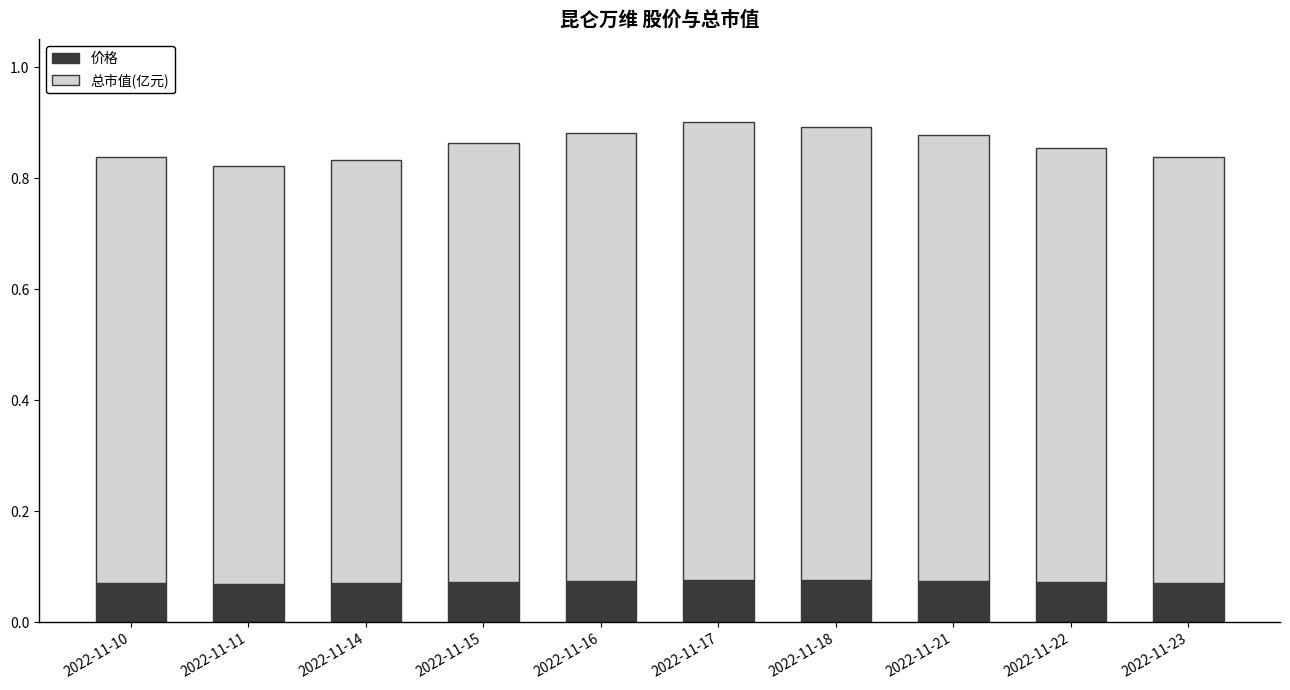

How many 价格 values are between 0 and 1?

10